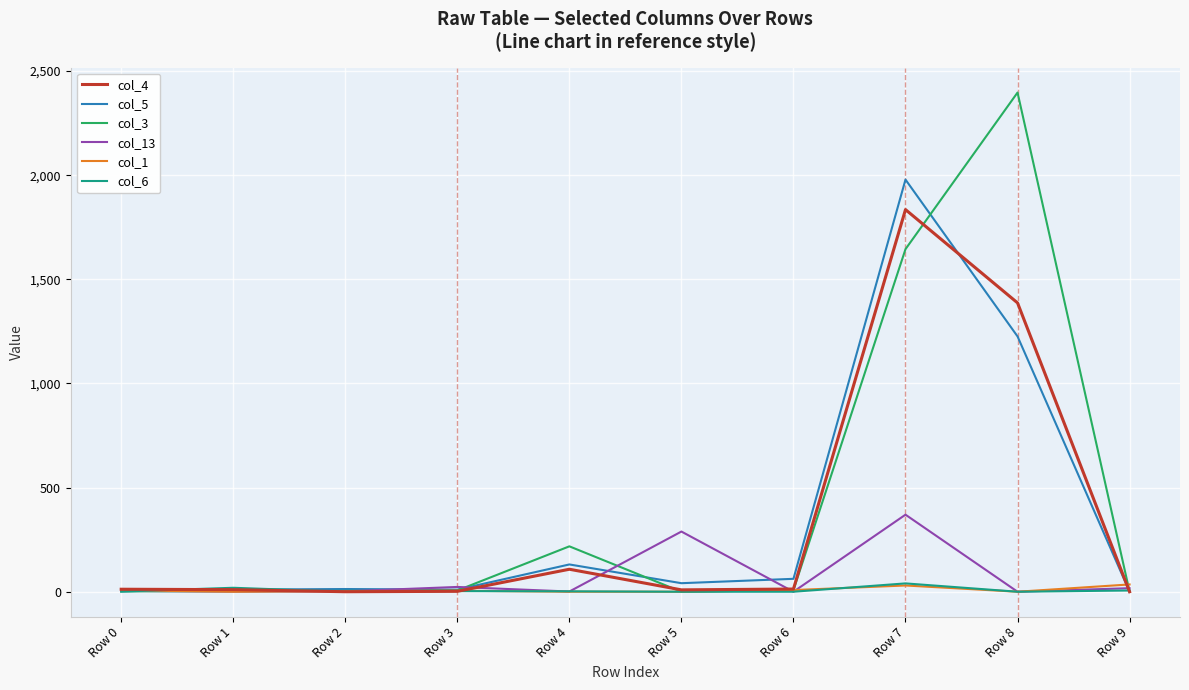

What is the greatest value displayed?

2397